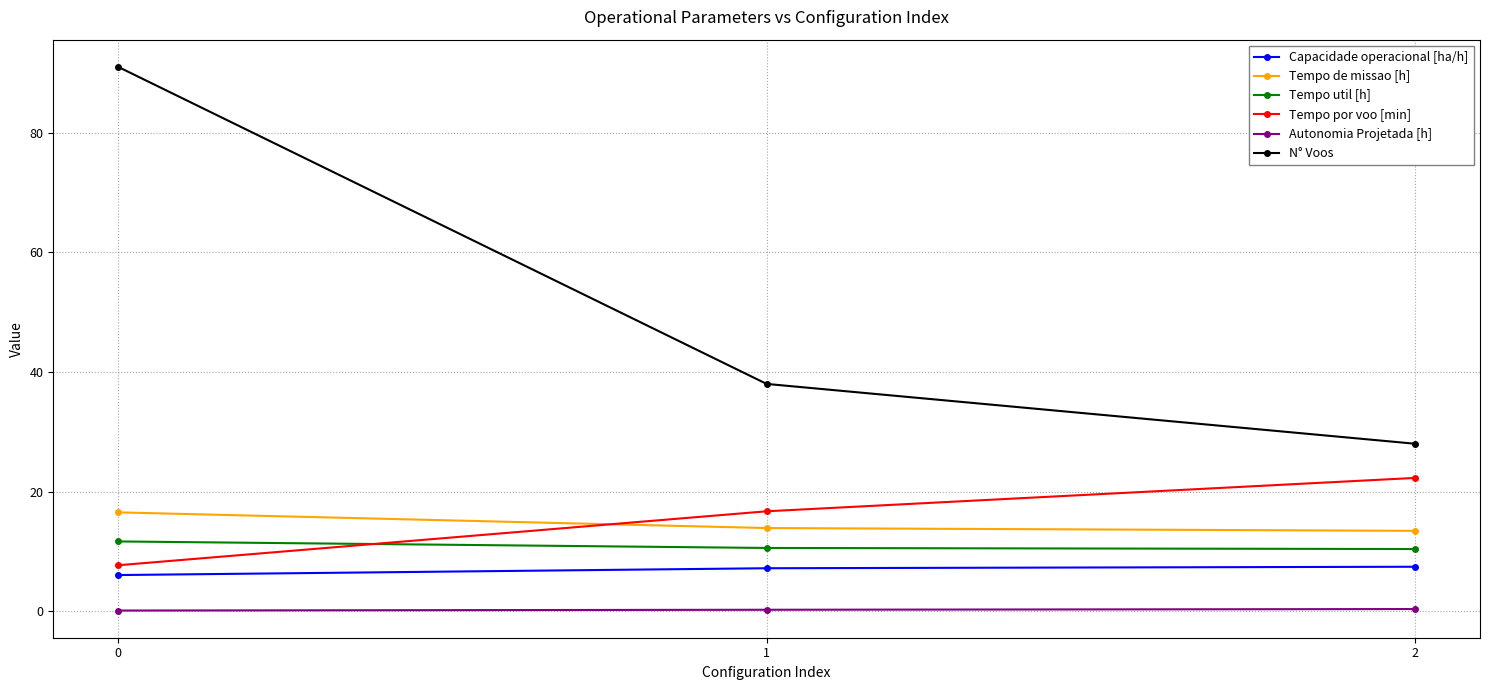

What is the lowest value of the N° Voos series?

28.0